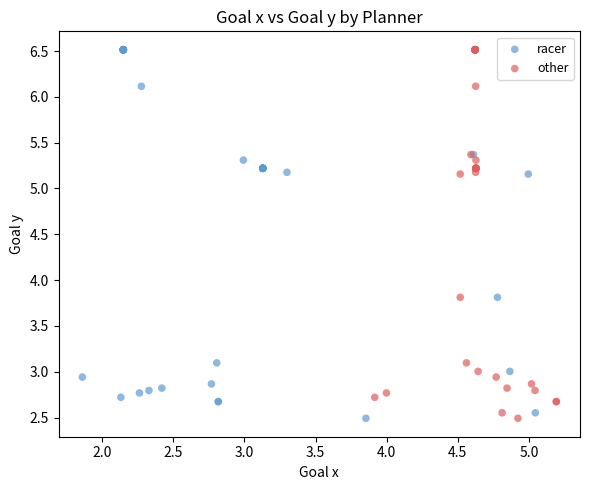

What are all the series names shown in the legend?

racer, other